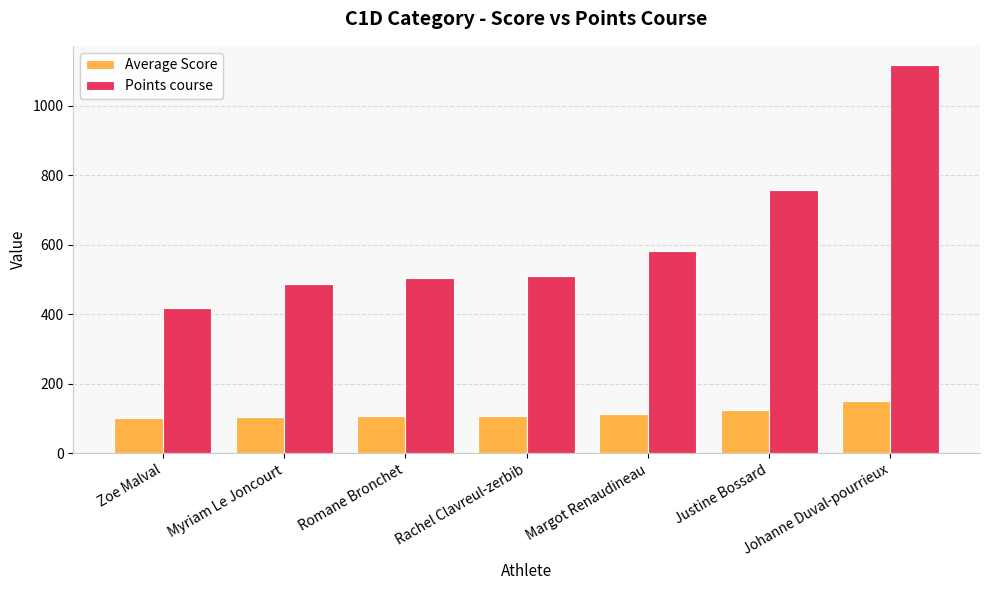

At which label does Average Score first exceed 107?

Romane Bronchet